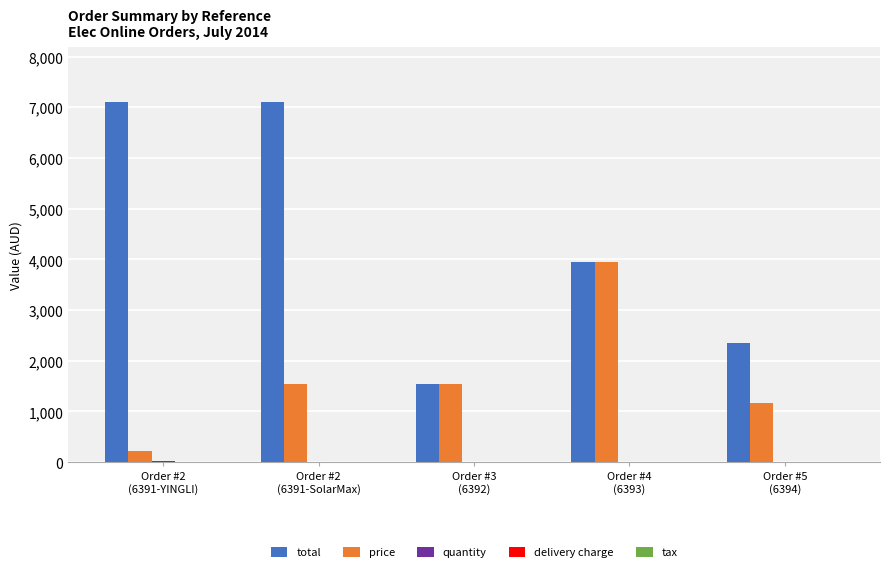

What is the sum of all price values?

8417.2